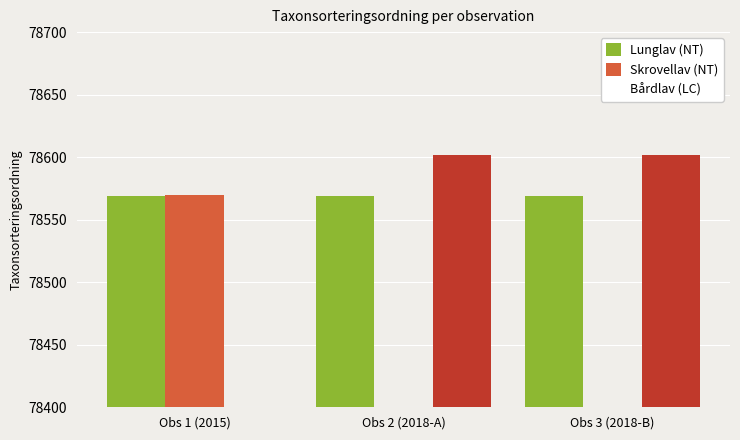

Between Obs 2 (2018-A) and Obs 1 (2015), which is larger?

Obs 2 (2018-A)